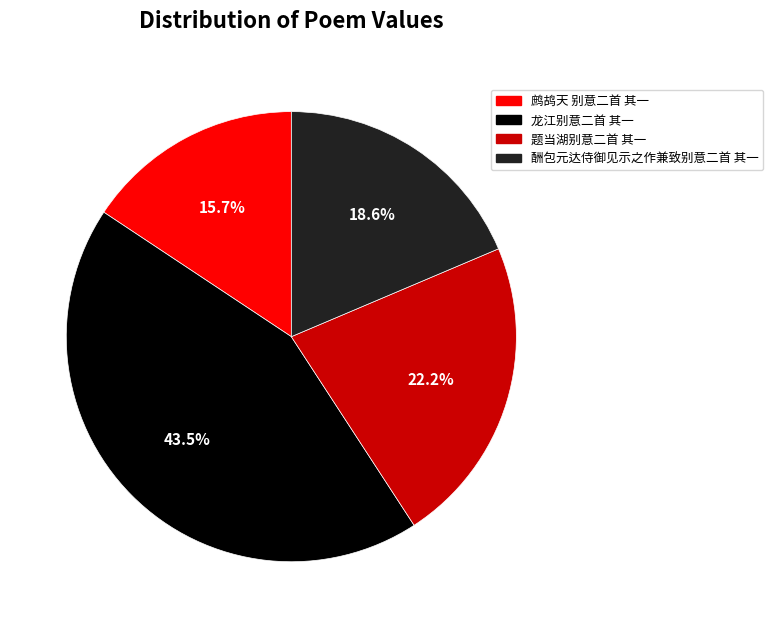

What is the largest slice in the pie chart?

龙江别意二首 其一